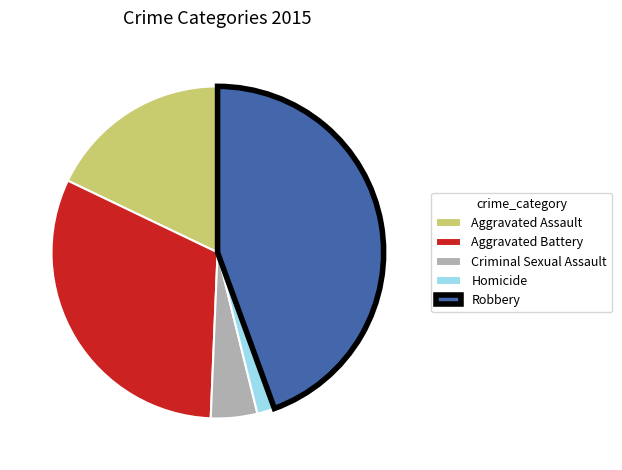

Which category has the smallest portion of the pie?

Homicide